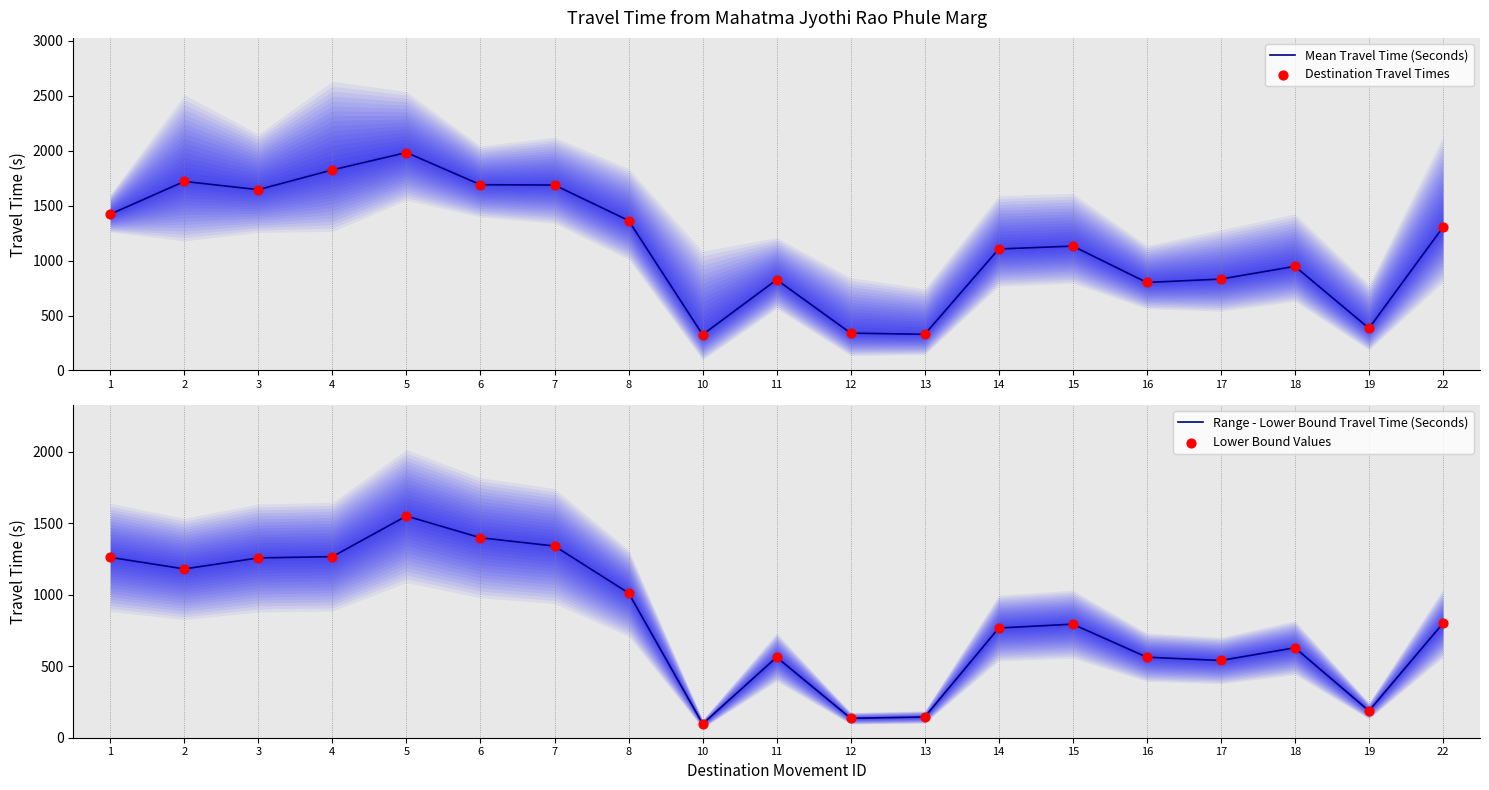

Which series has the largest total across all categories?

Mean Travel Time (Seconds)